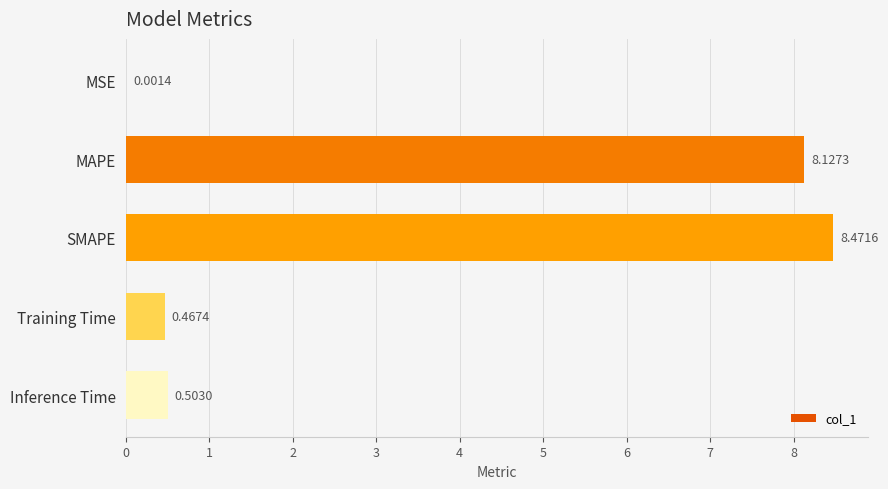

What is the sum of the values at Inference Time and MAPE?

8.6